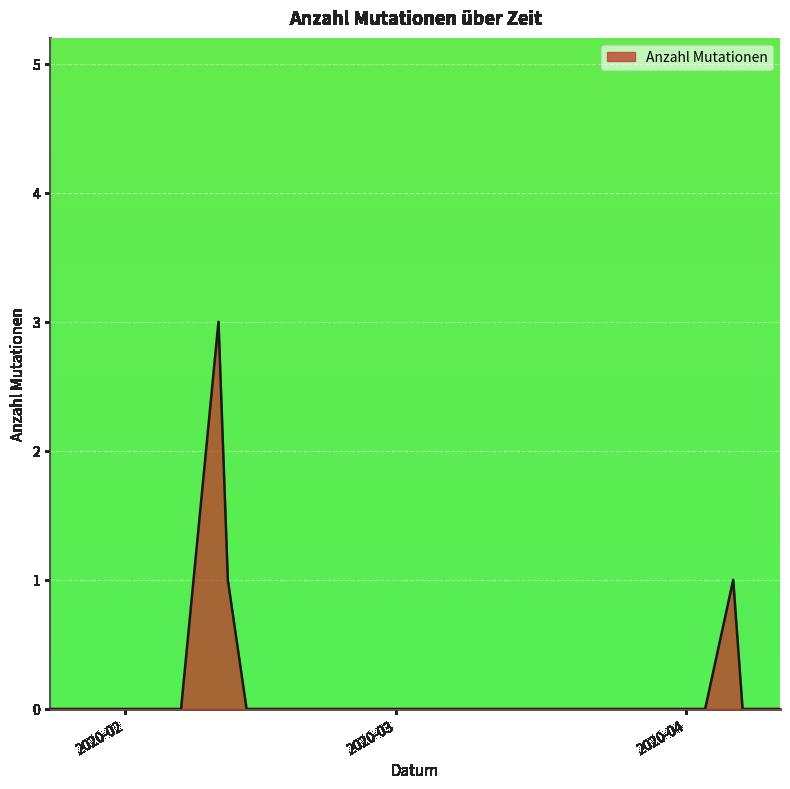

What is the difference between the maximum and minimum values?

3